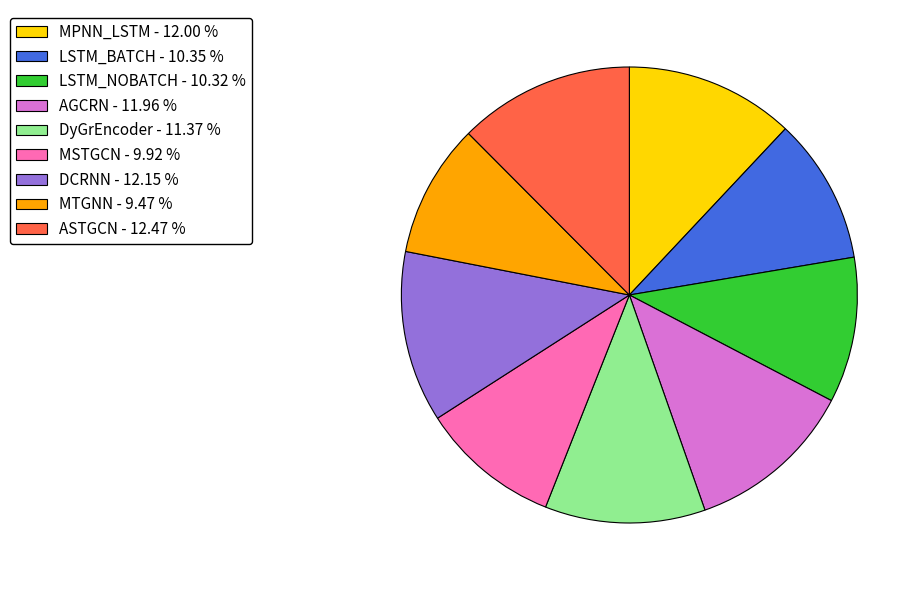

Combined, do MTGNN and AGCRN account for over 50%?

No